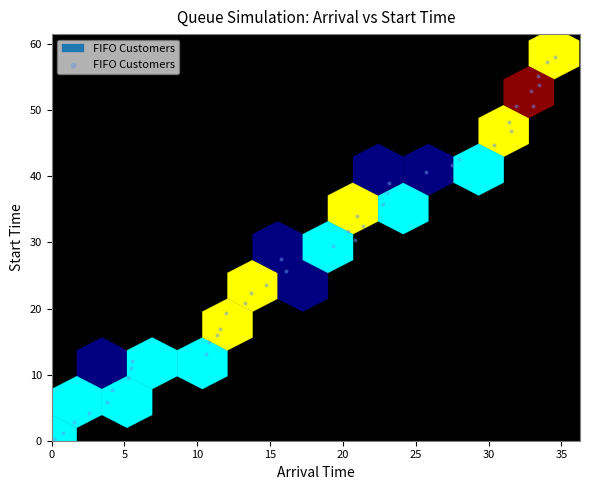

What is the range of Y values (max minus min)?

57.8